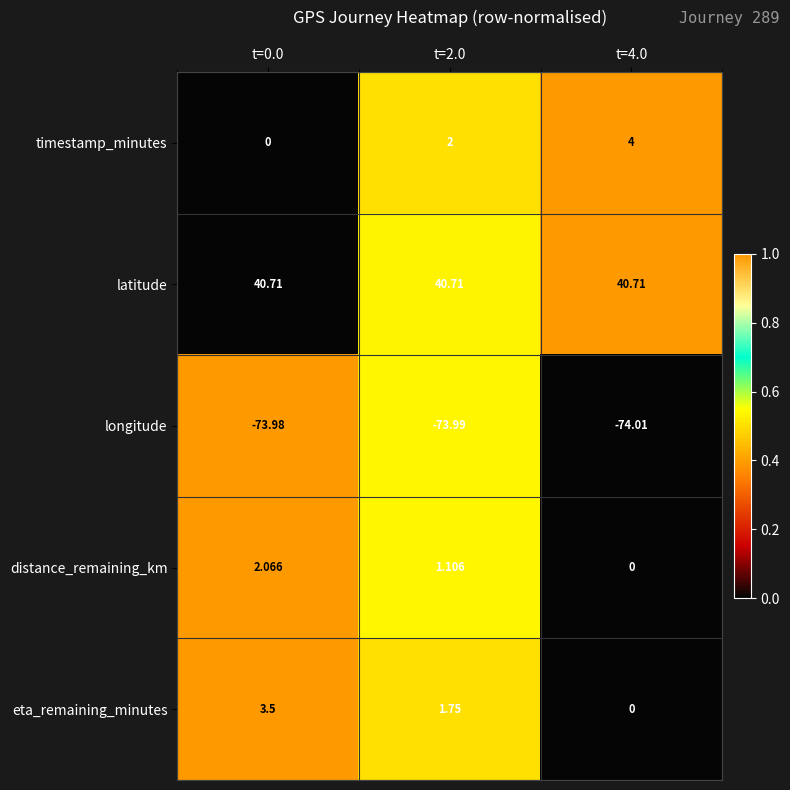

Rank the series by their maximum value, from lowest to highest.

longitude, distance_remaining_km, eta_remaining_minutes, timestamp_minutes, latitude